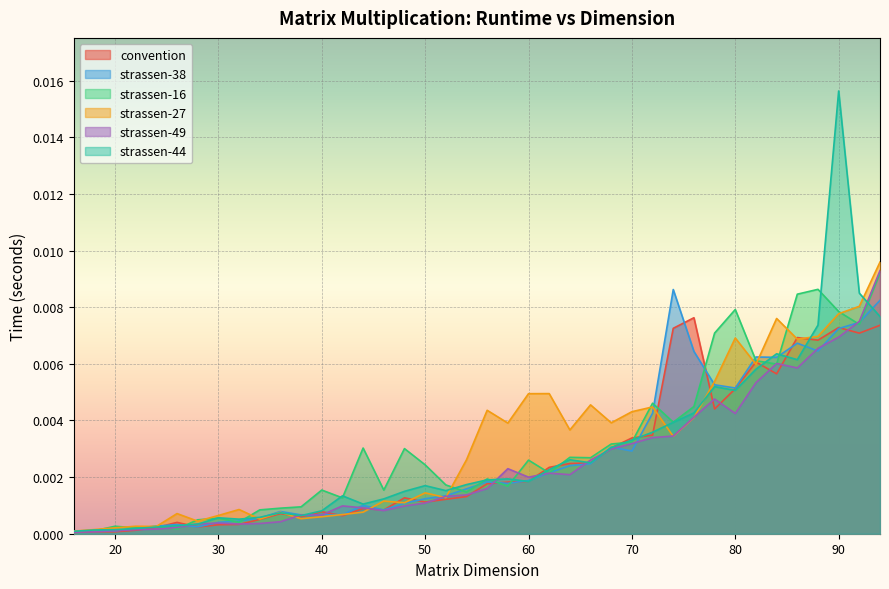

At which category does strassen-38 reach its first local valley?

20